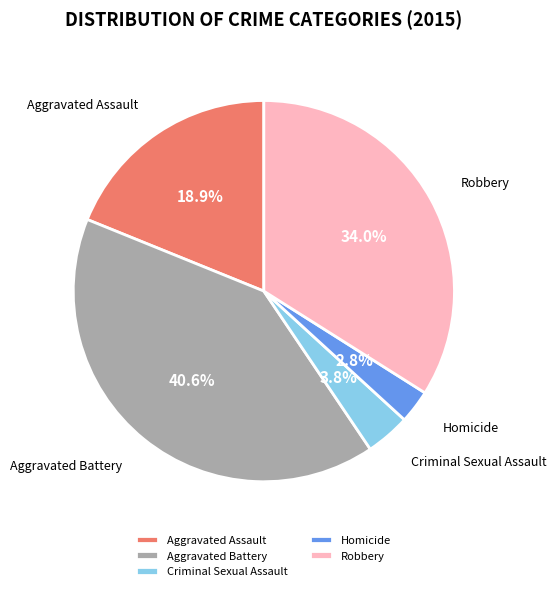

Does Homicide account for over 50% of the chart?

No